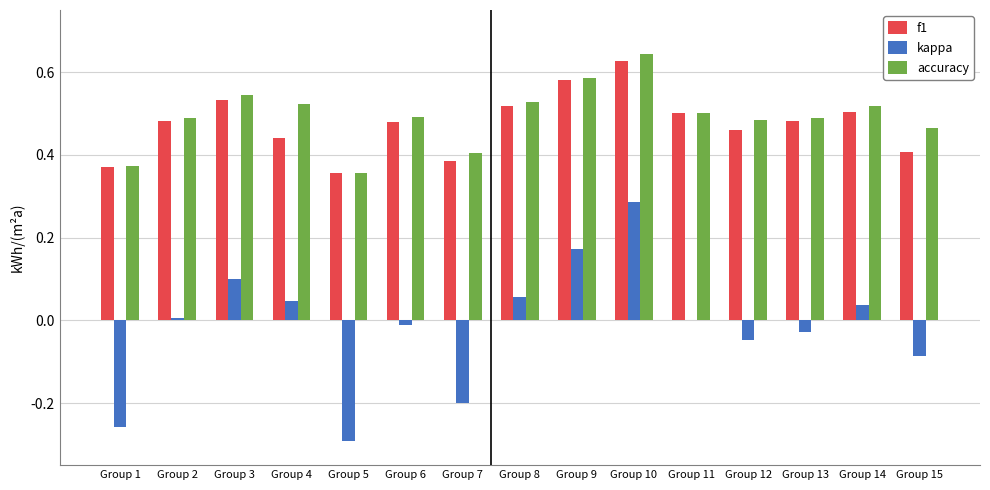

What is the sum of all accuracy values?

7.4